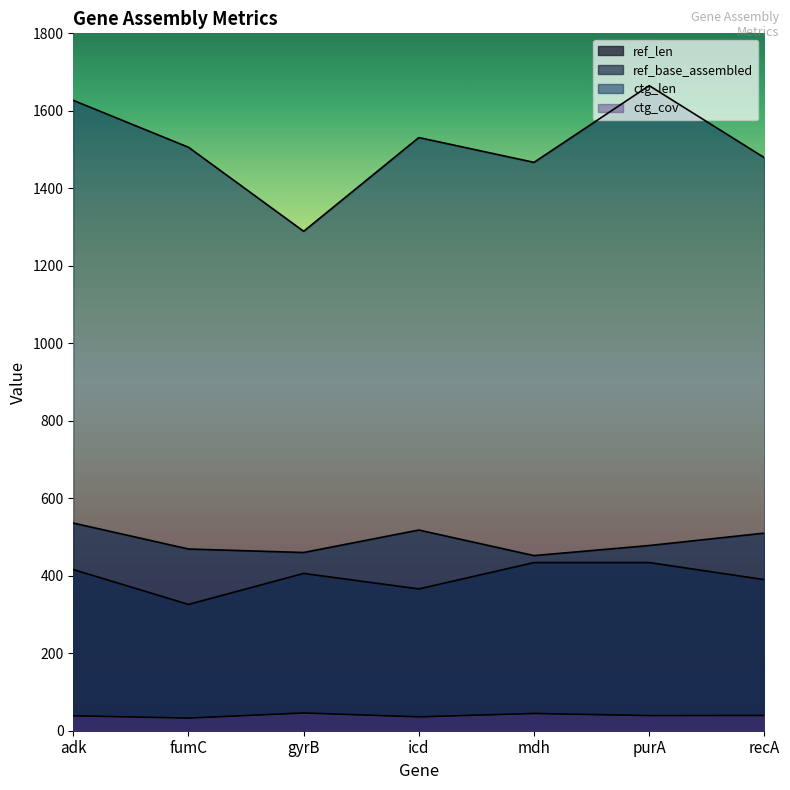

How many lines are shown in the chart?

4